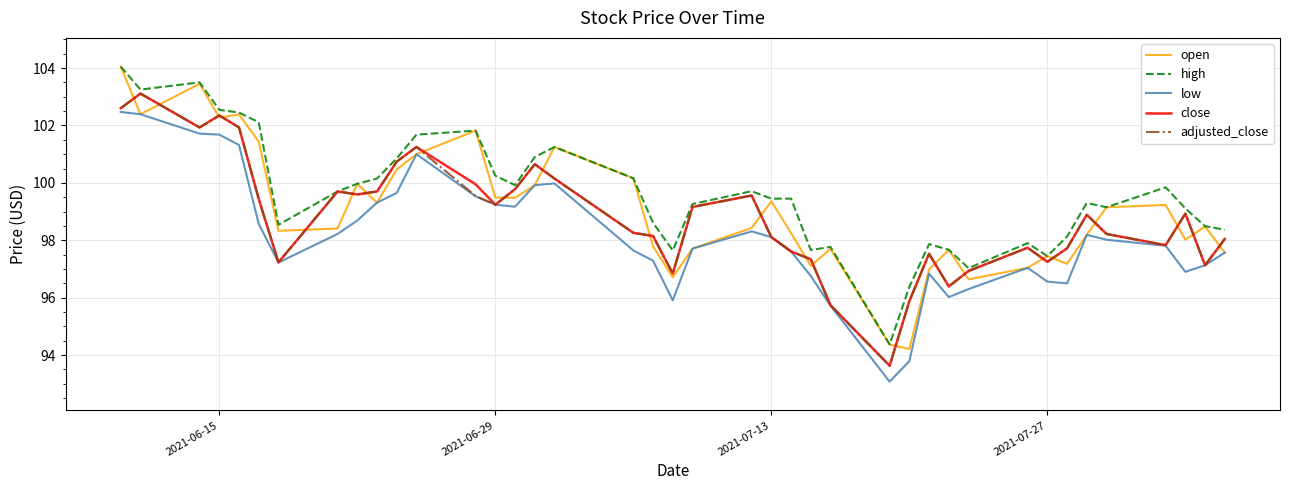

True or false: low and high intersect in this chart.

False